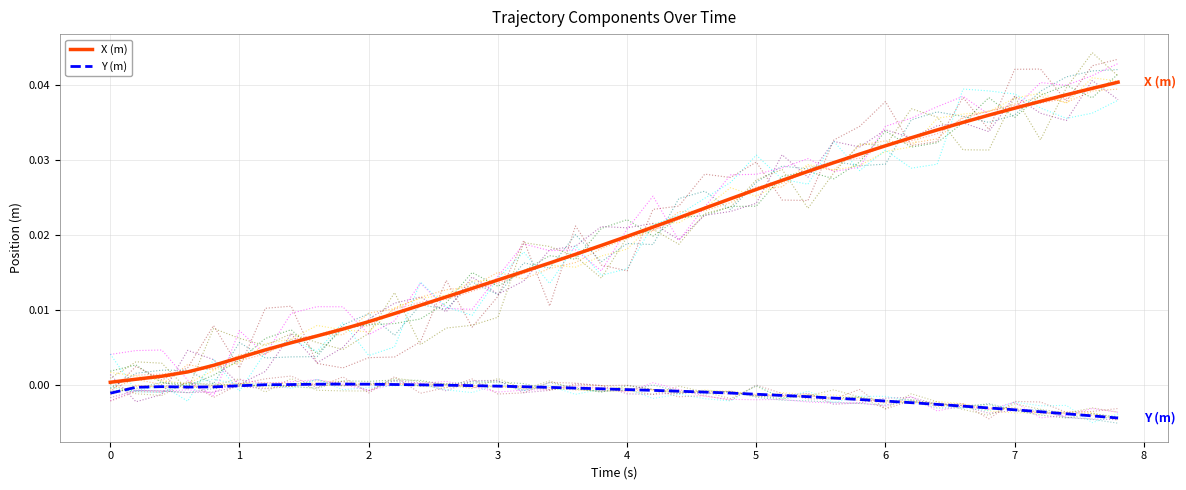

True or false: X (m) and Y (m) cross at least once.

False